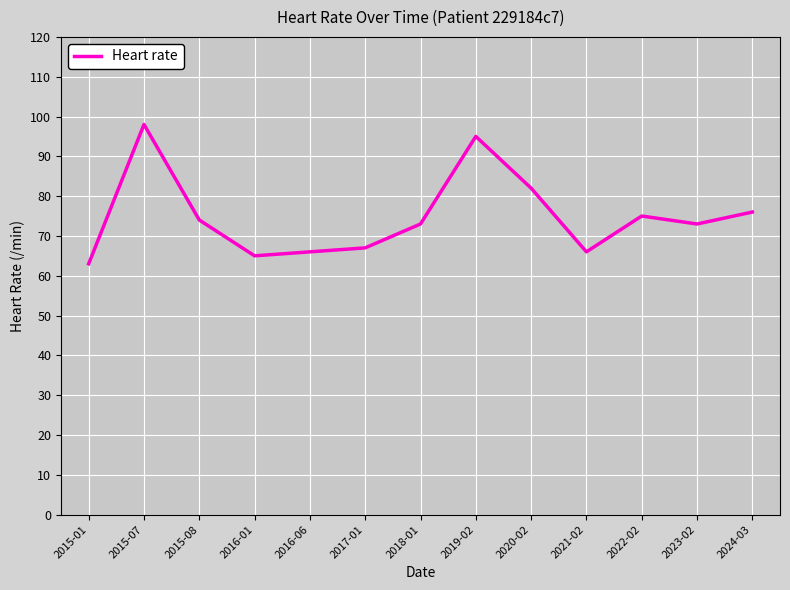

Reading left to right, list all the values displayed in this chart.

63	98	74	65	66	67	73	95	82	66	75	73	76